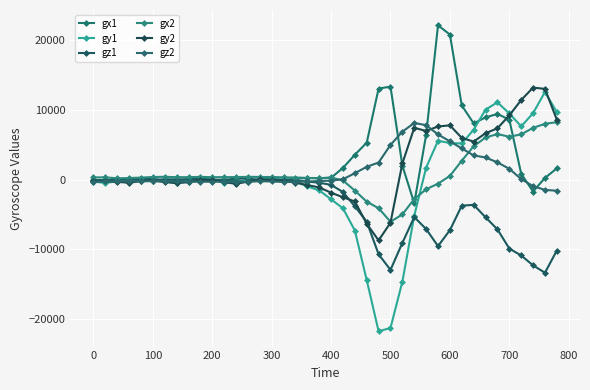

How many lines are shown in the chart?

6